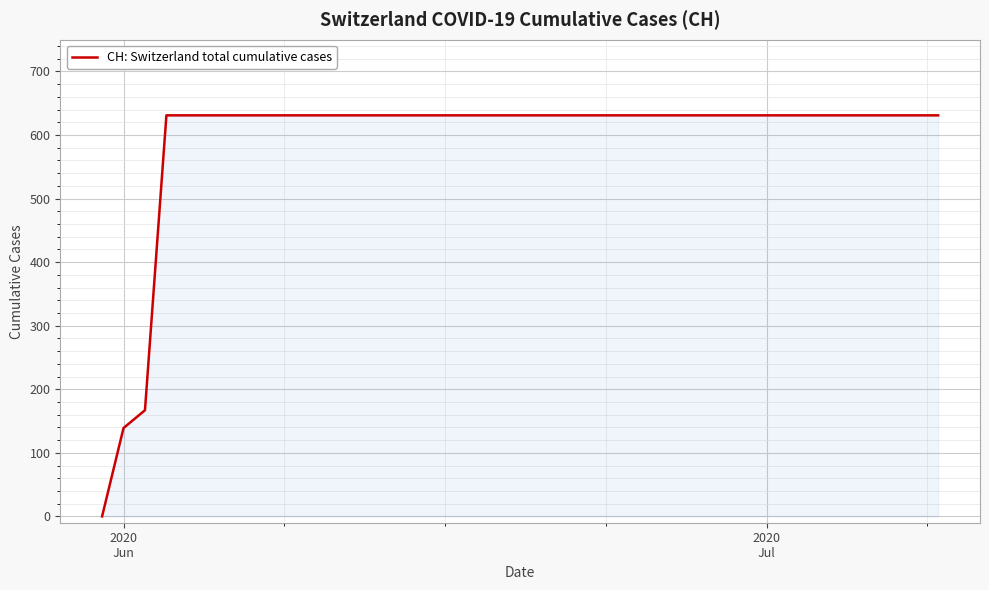

What is the greatest value displayed?

631